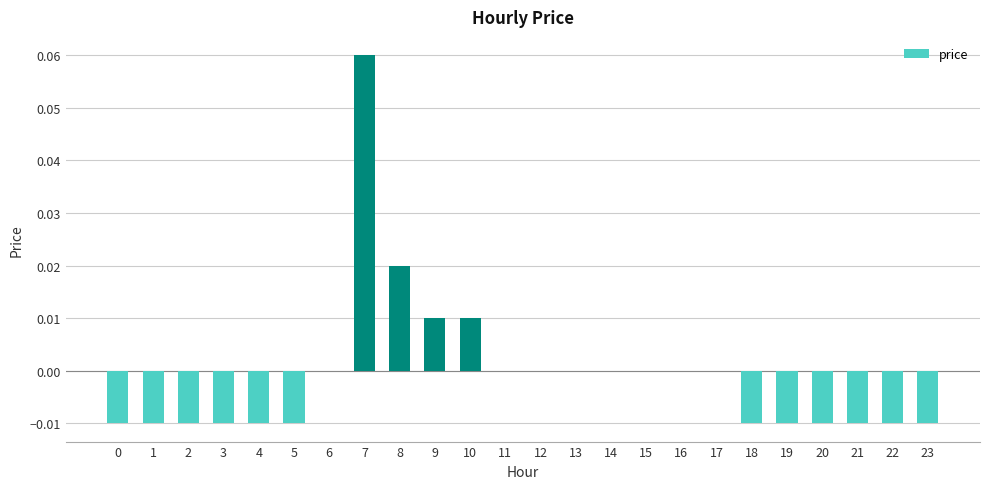

Between 14 and 23, which is larger?

14